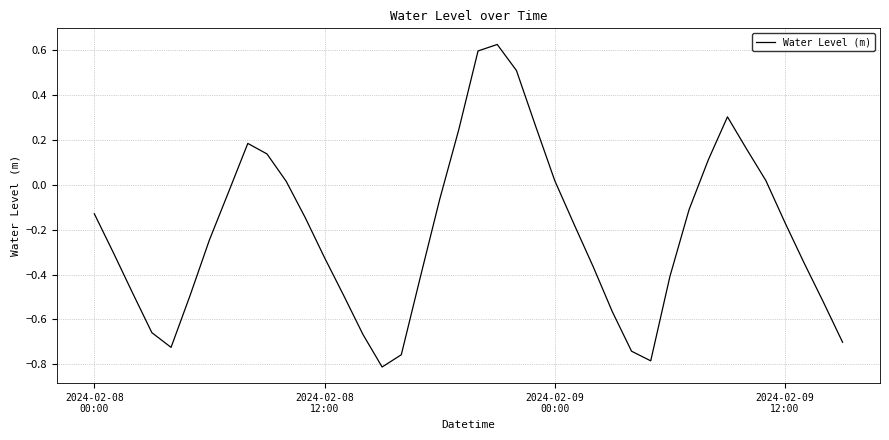

What is the difference between the maximum and minimum values?

1.4